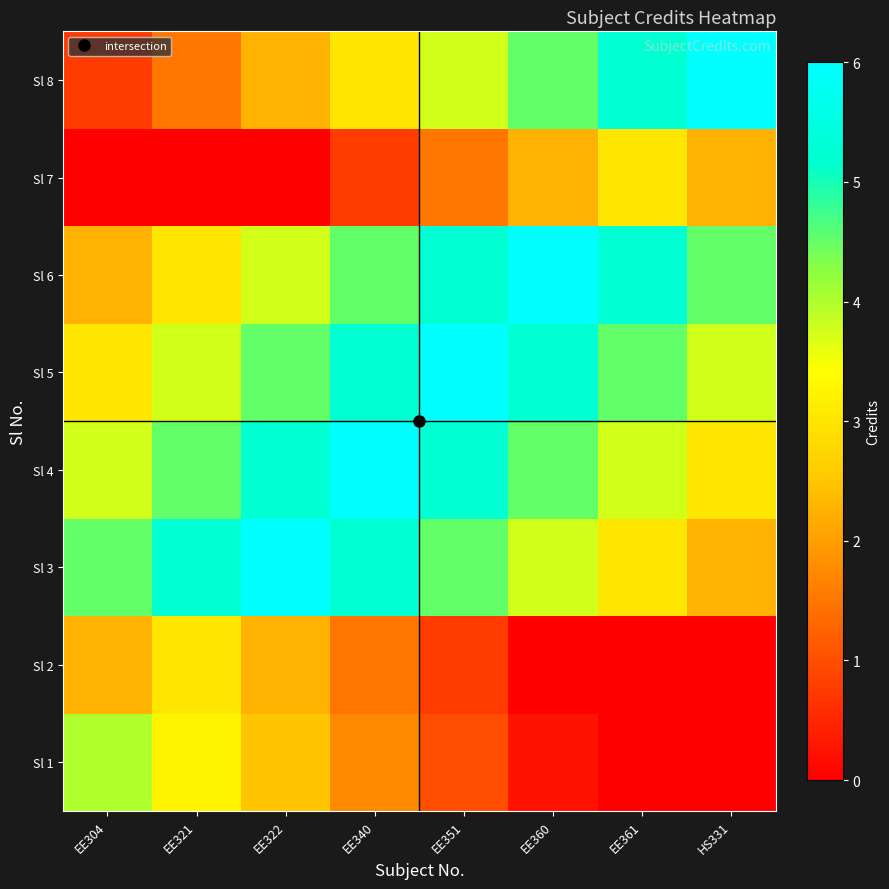

List the series in order of their peak value, highest first.

Sl 3, Sl 4, Sl 5, Sl 6, Sl 8, Sl 1, Sl 2, Sl 7